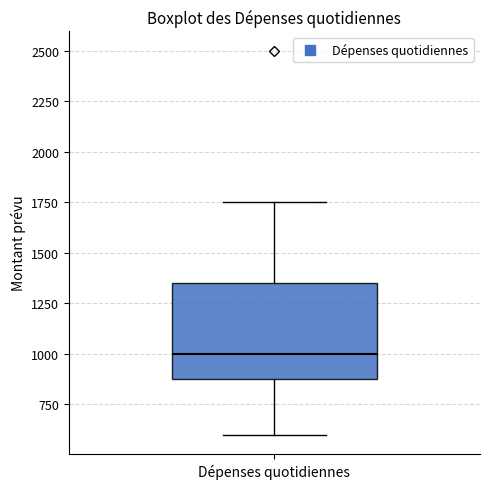

Read this box plot against the y-axis: the position of the median line, the range covered by the box, and the ends of both whiskers. The values are not printed on the chart, so give them approximately, as read against the axis.

median 1000, box 900 to 1350, whiskers 600 to 1750